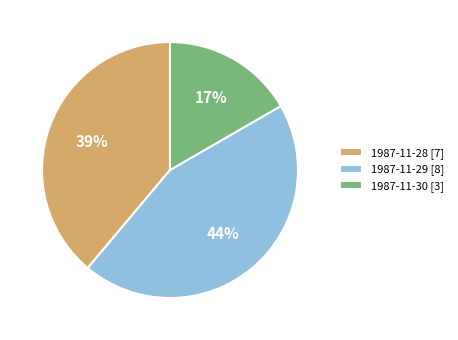

Rank the categories by value from lowest to highest.

1987-11-30 [3], 1987-11-28 [7], 1987-11-29 [8]